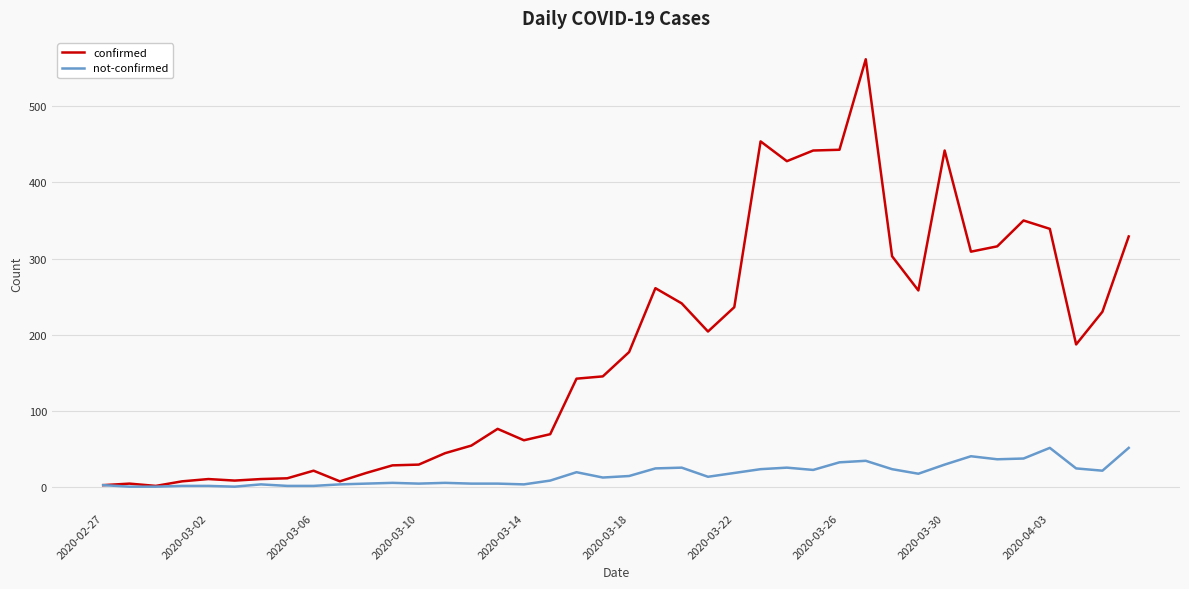

What is the greatest value displayed?

562